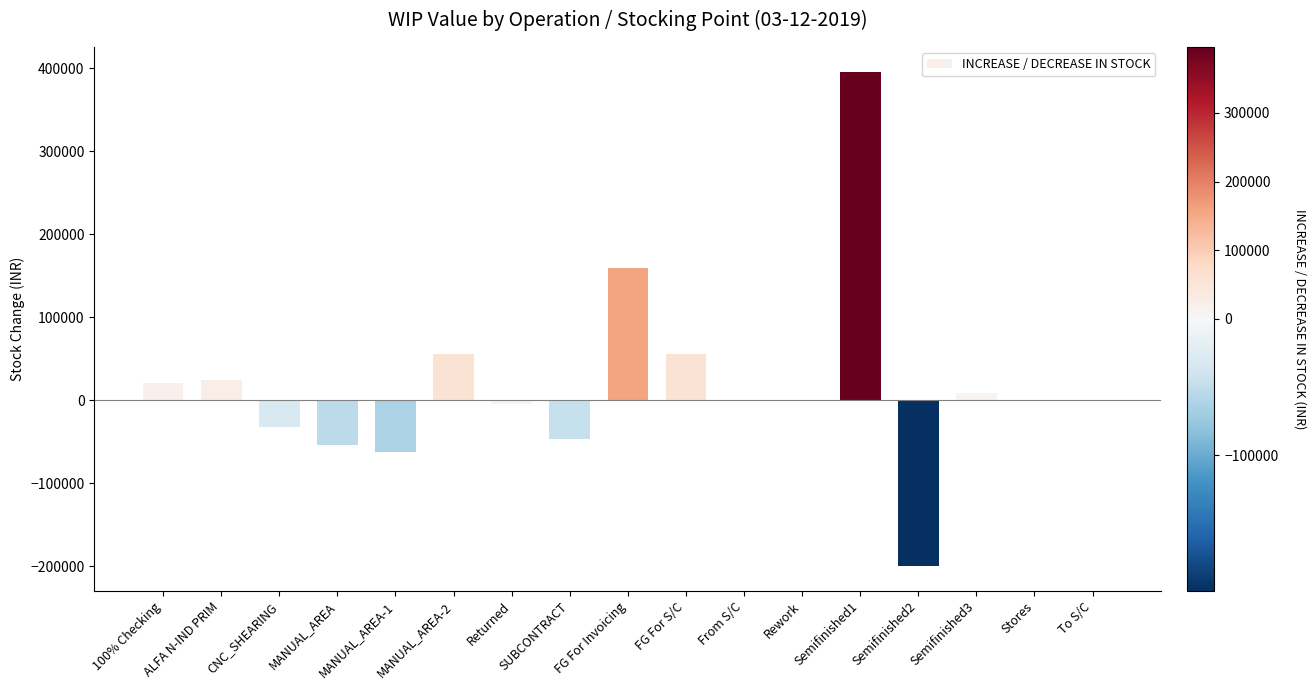

The value at From S/C is 285886.8. True or false?

False